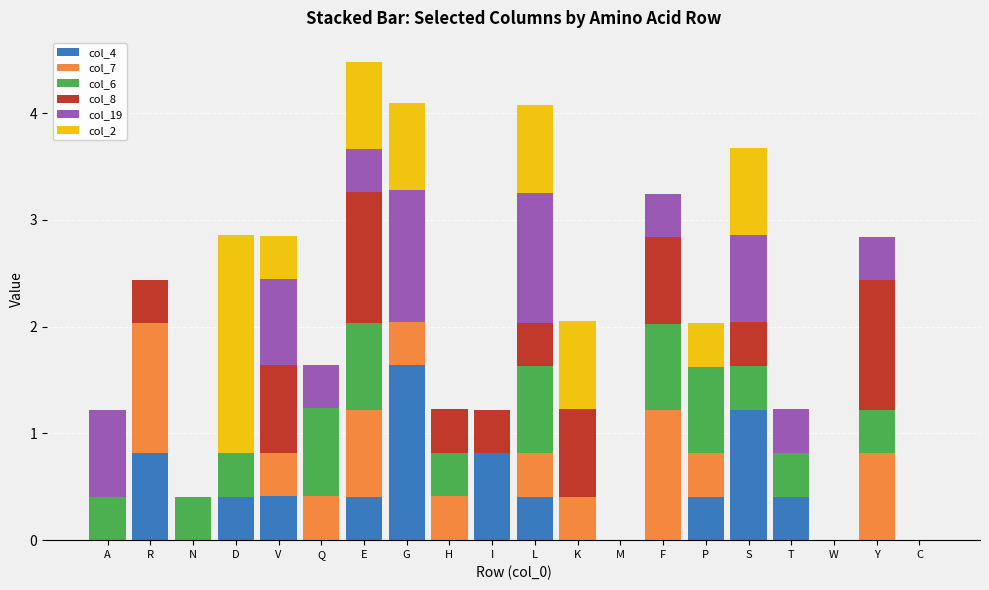

How many col_4 values are between 0 and 1?

18